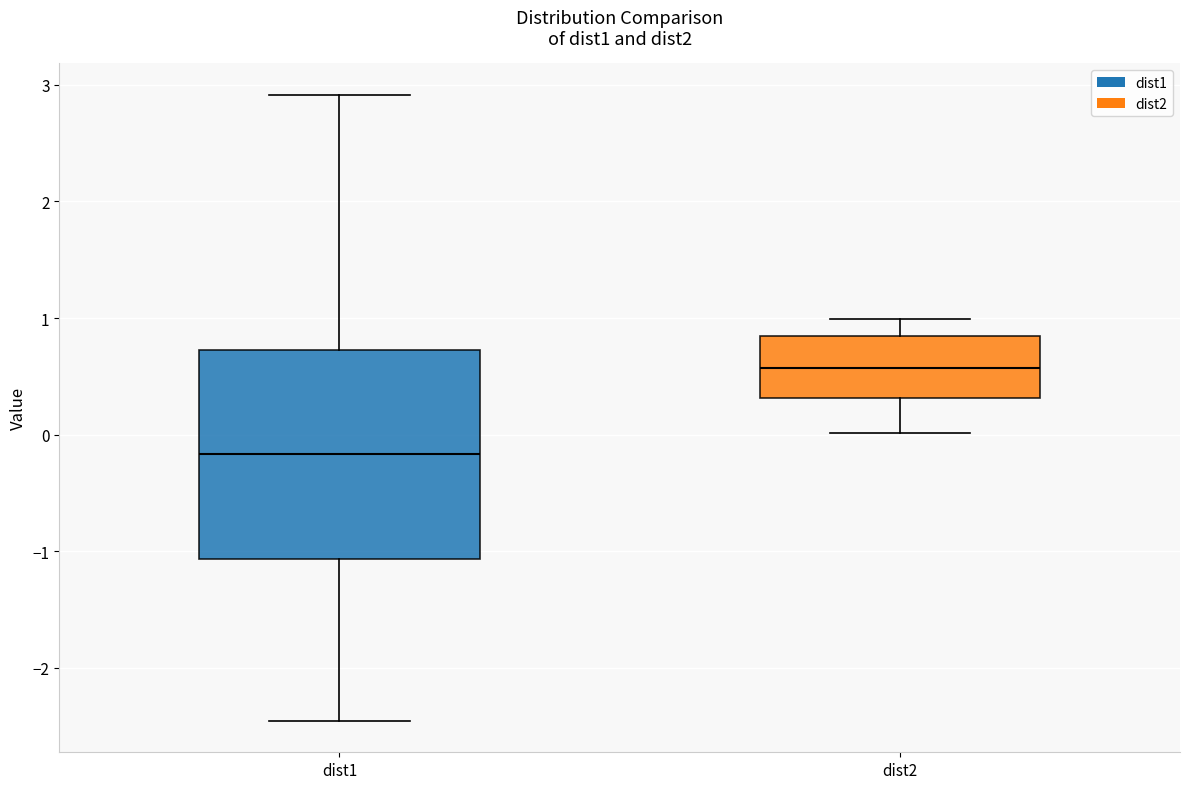

Which box has the lowest median line?

dist1